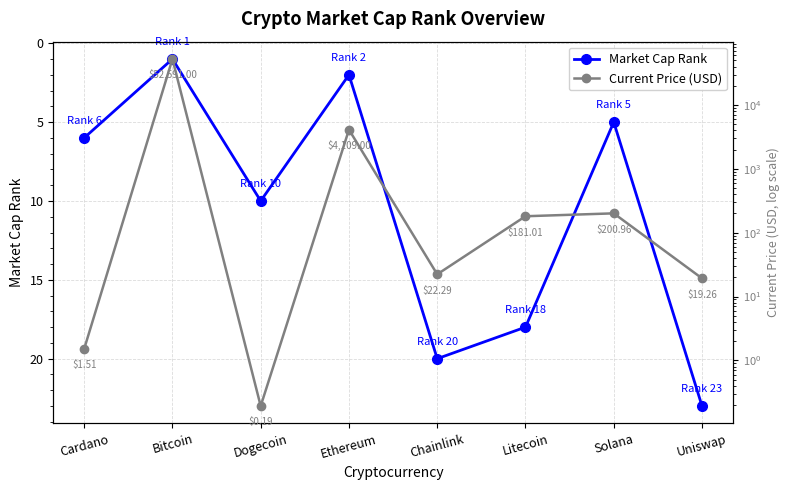

What is the label of the 2nd point from the right?

Solana